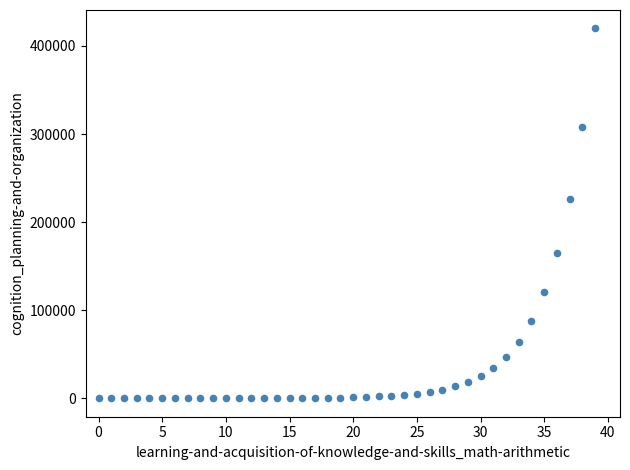

What Y value in the scatter plot is closest to 209942?

225697.8